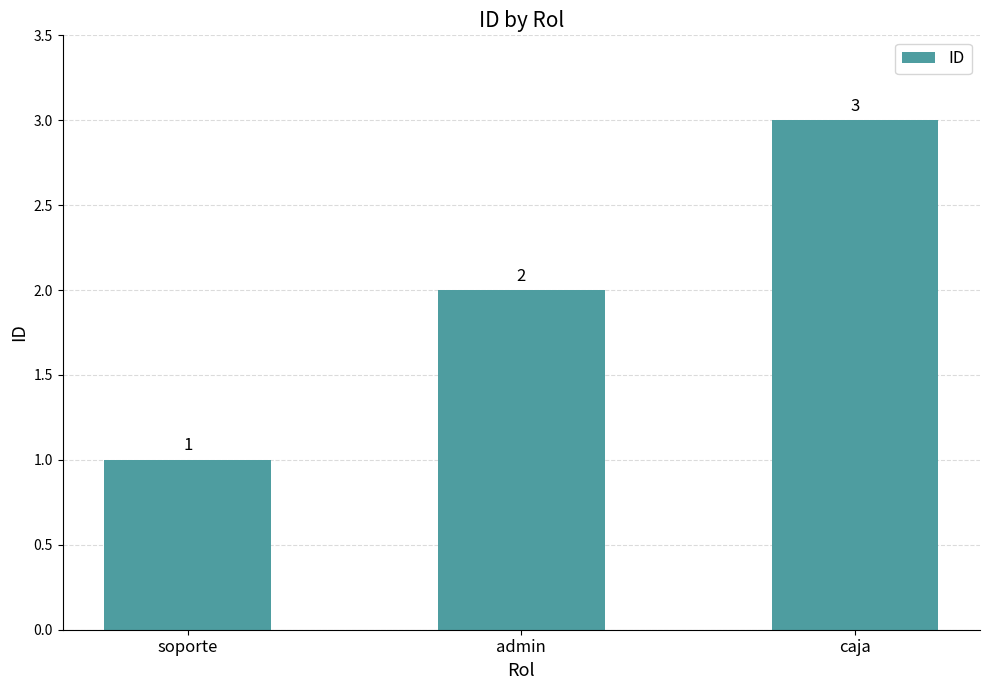

Reading right to left, what are all the values shown in this chart?

3	2	1